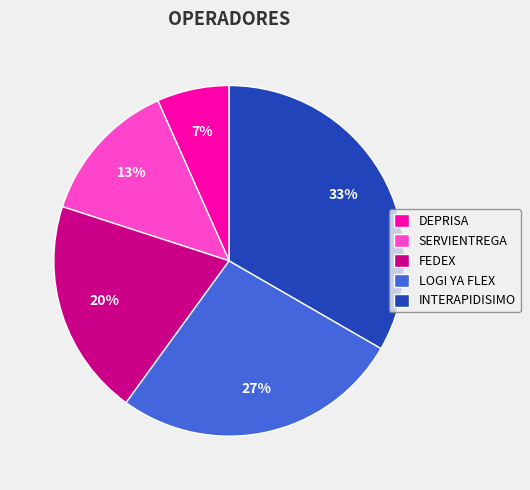

Combined, do DEPRISA and LOGI YA FLEX account for over 50%?

No